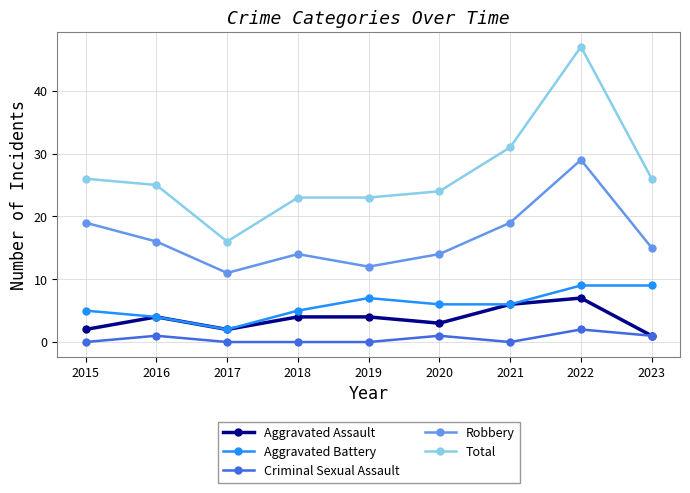

What are all the series names shown in the legend?

Aggravated Assault, Aggravated Battery, Criminal Sexual Assault, Robbery, Total